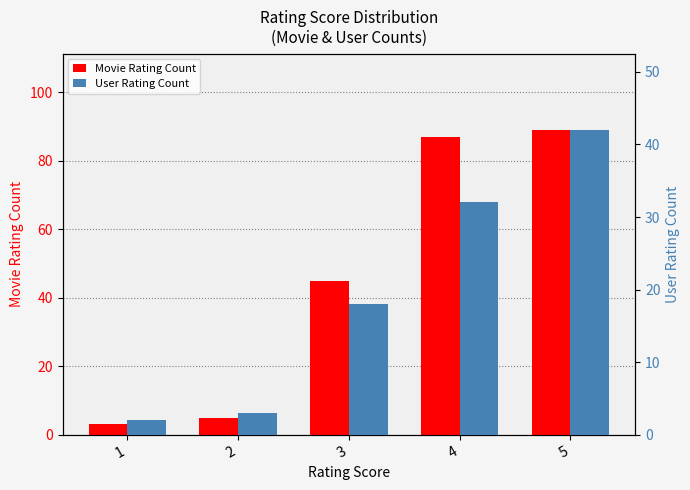

Does the chart contain stacked bars?

No